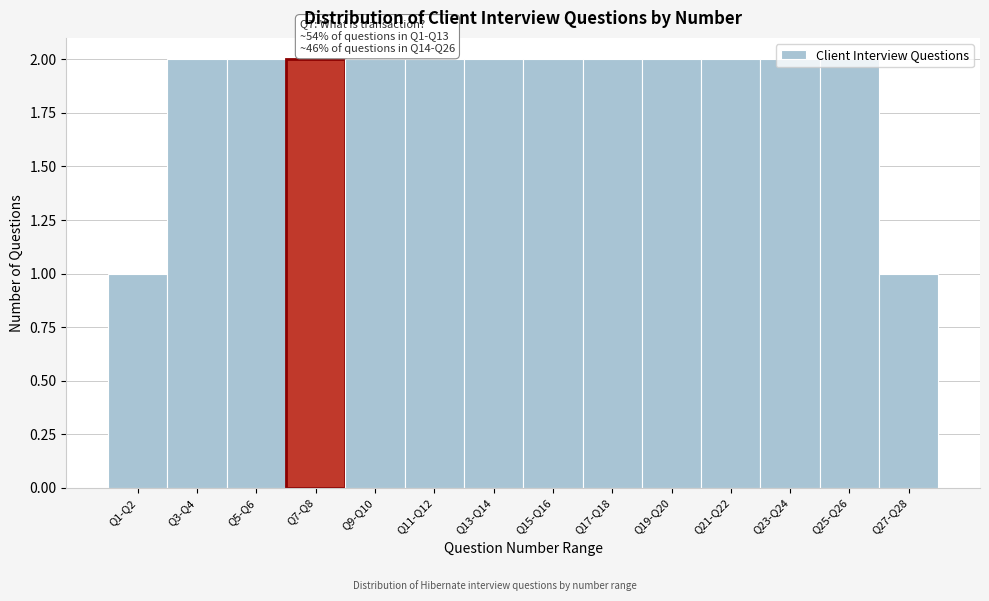

Approximately how many times larger is the value at Q23-Q24 compared to Q1-Q2?

2.0